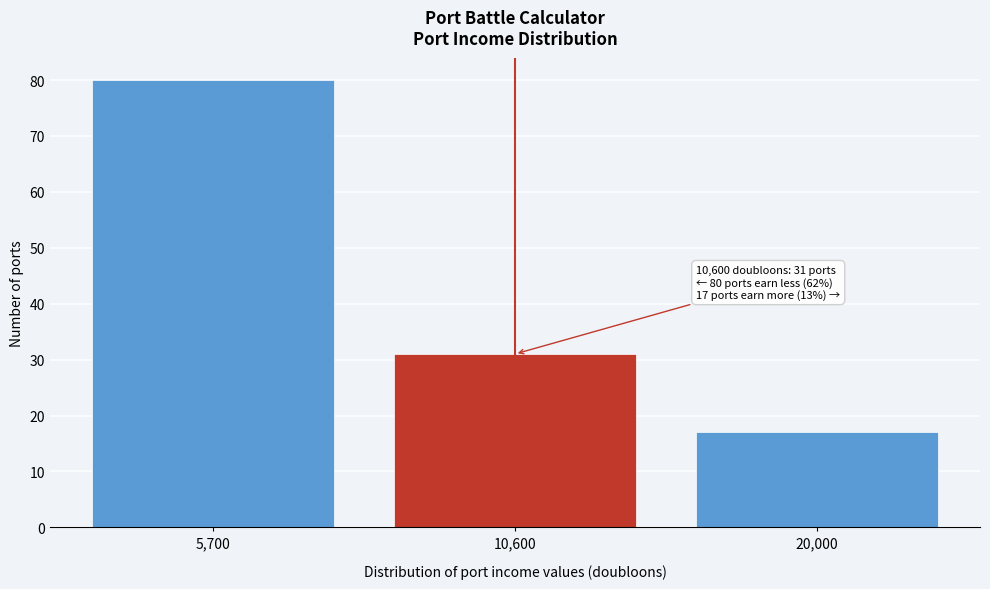

Reading left to right, what are all the values shown in this chart?

80	31	17